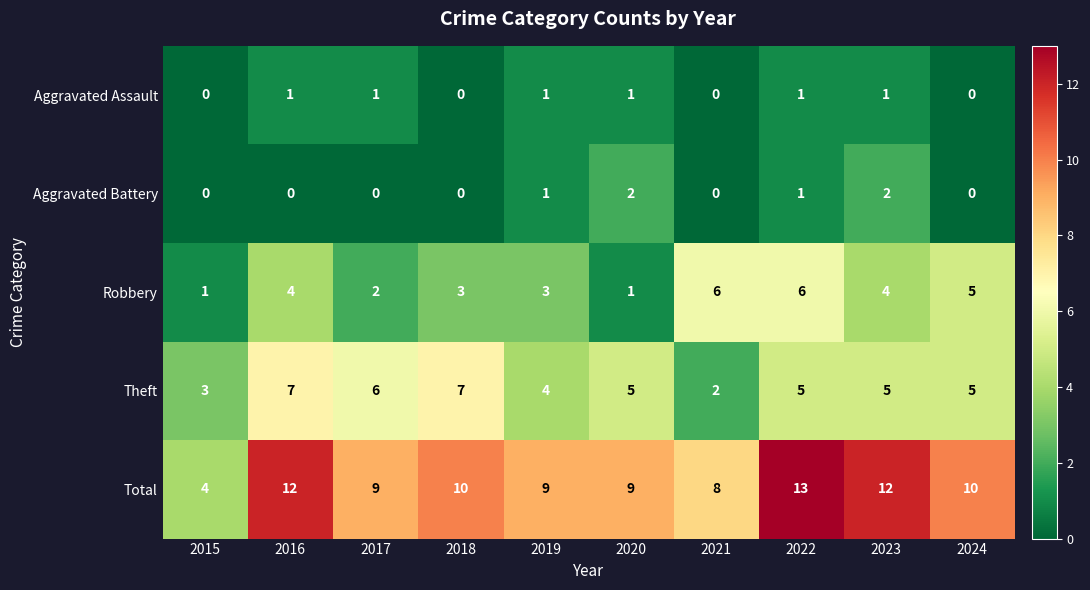

How many Theft values are between 4 and 6?

6